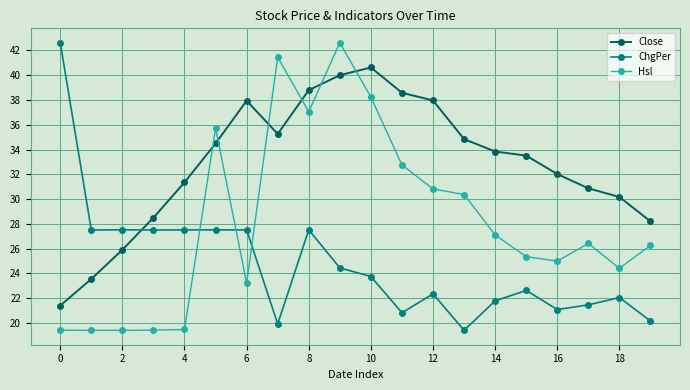

What is the difference between the maximum and minimum values in the Close series?

19.2